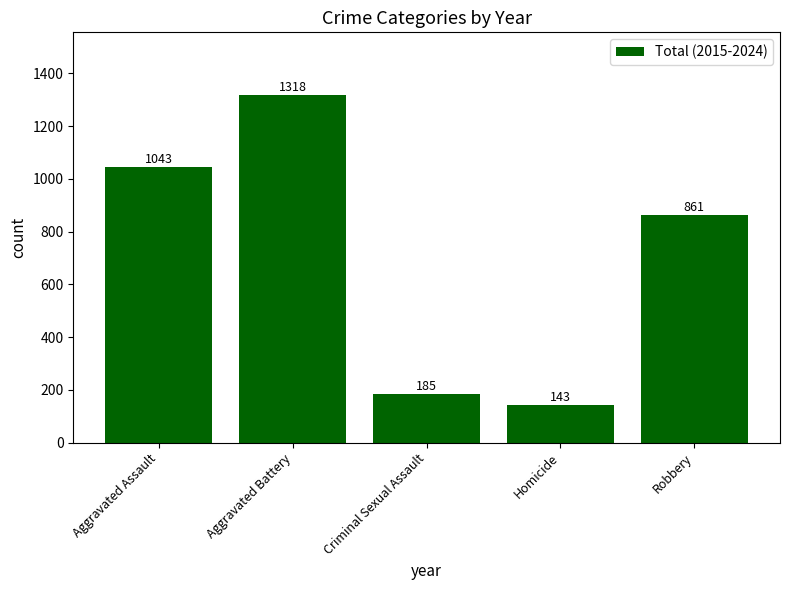

How many values are below 861?

2